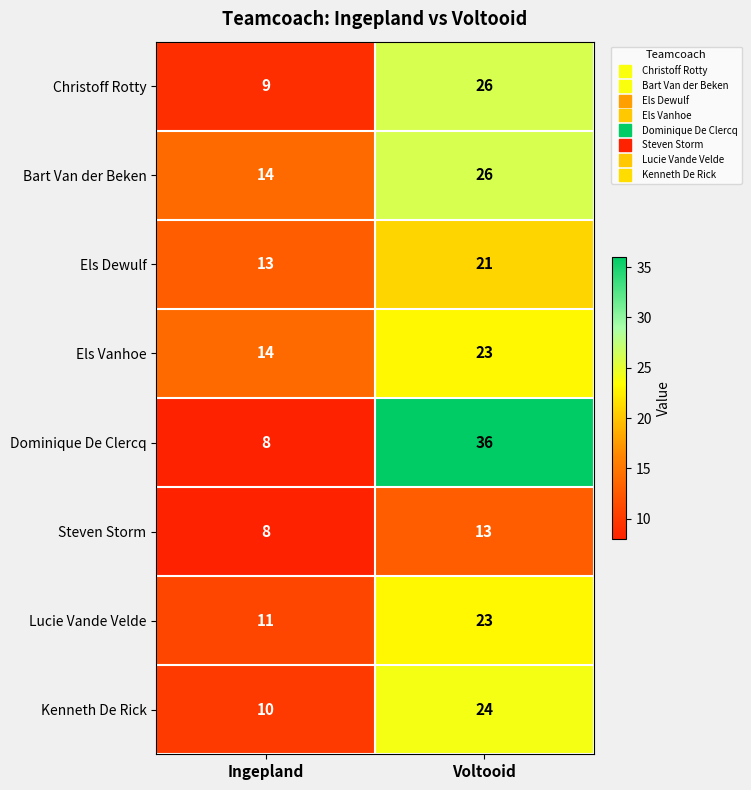

Which series has the largest total across all categories?

Dominique De Clercq